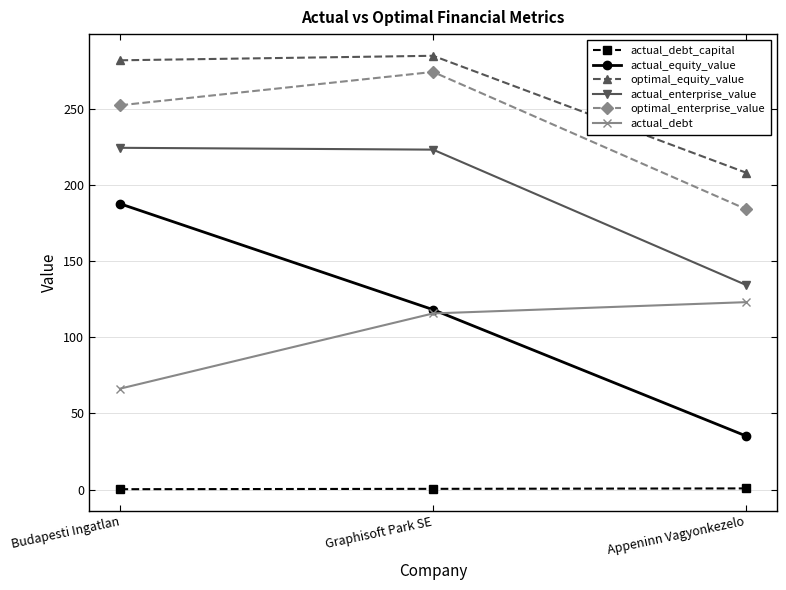

What is the label of the 3rd point from the left?

Appeninn Vagyonkezelo